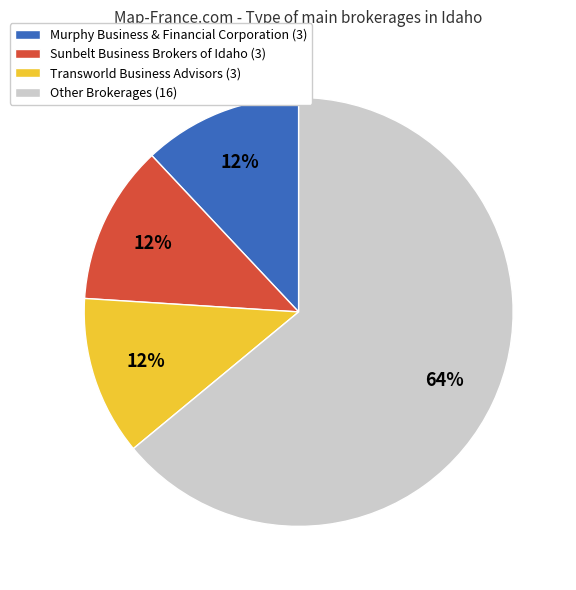

Is there a majority slice in this chart?

Yes